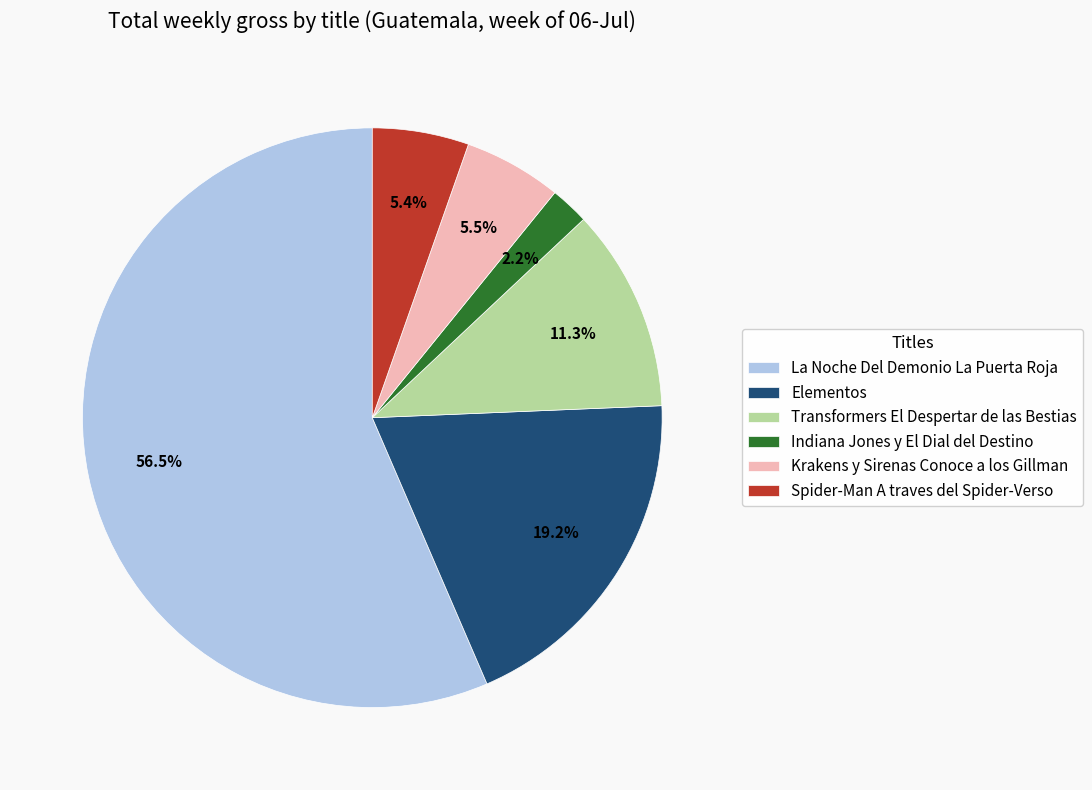

To the nearest percent, what portion does Indiana Jones y El Dial del Destino represent?

2%